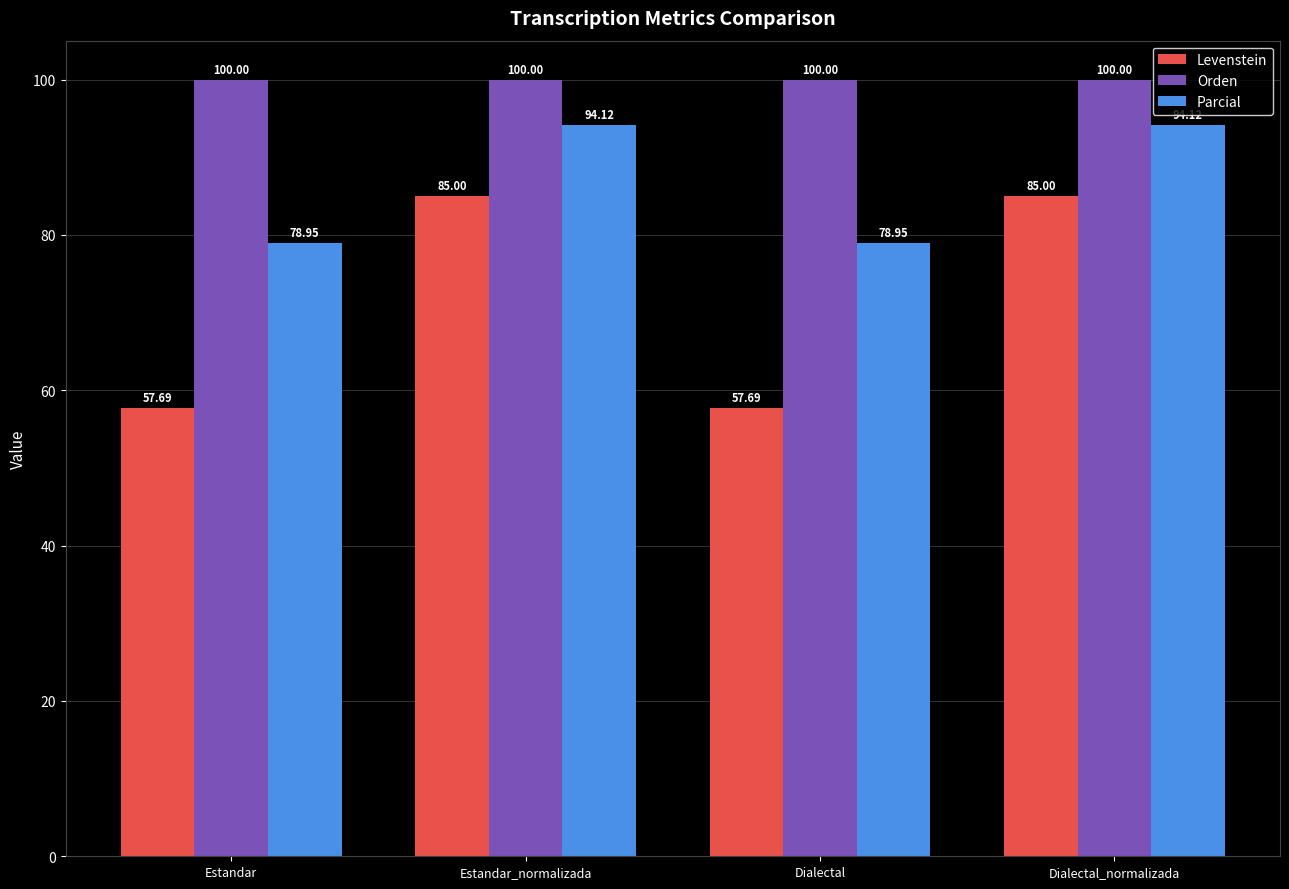

The value of Orden at Dialectal is 172.2. True or false?

False